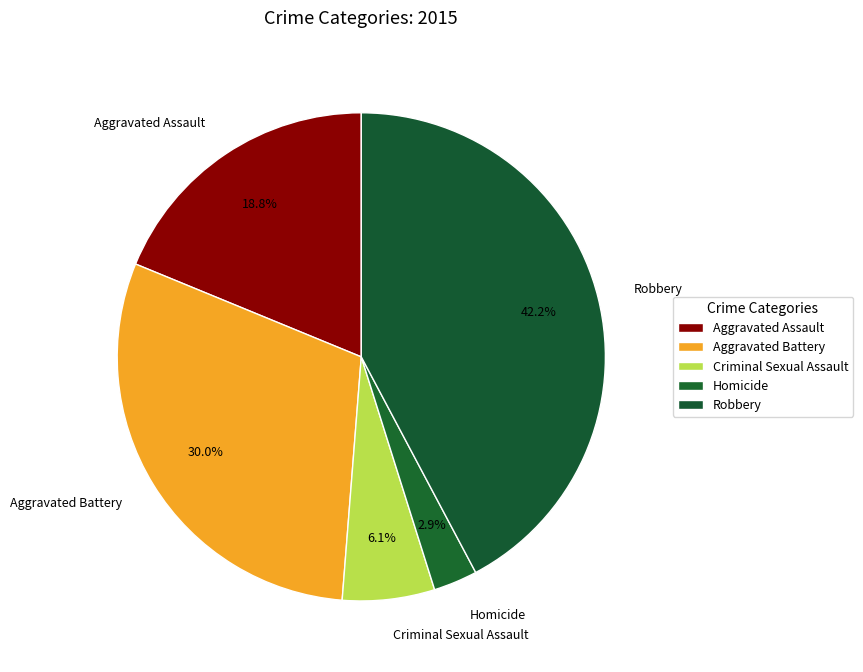

Does Criminal Sexual Assault represent more than half of the total?

No